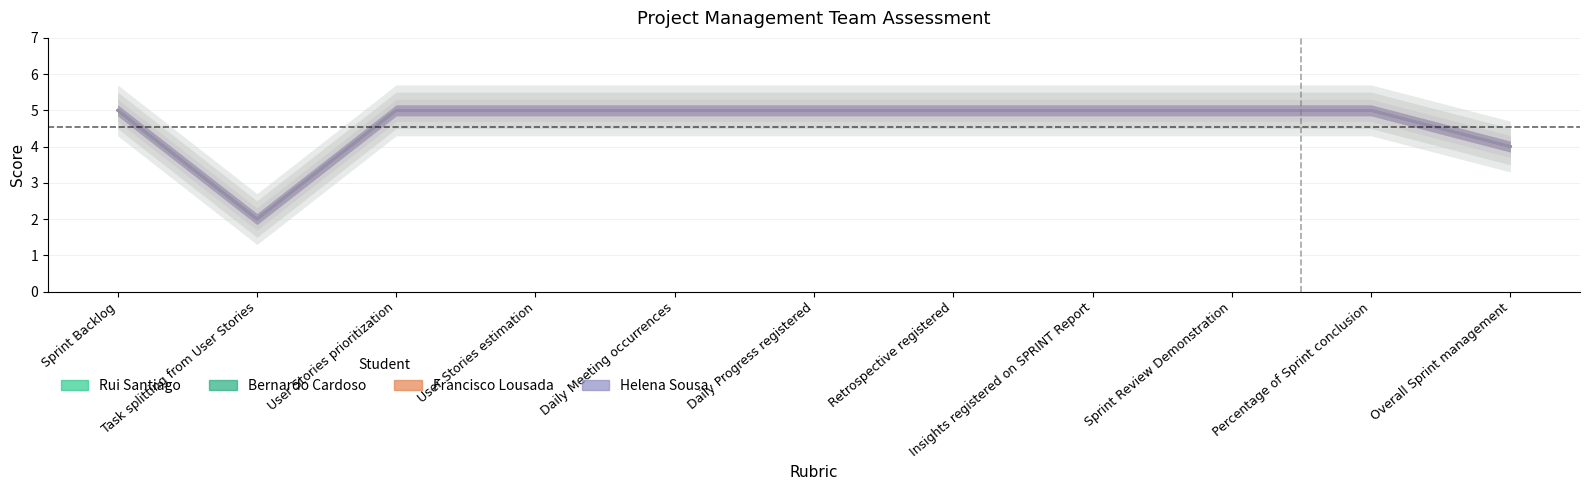

What is the difference between the maximum and minimum values in the Rui Santiago series?

3